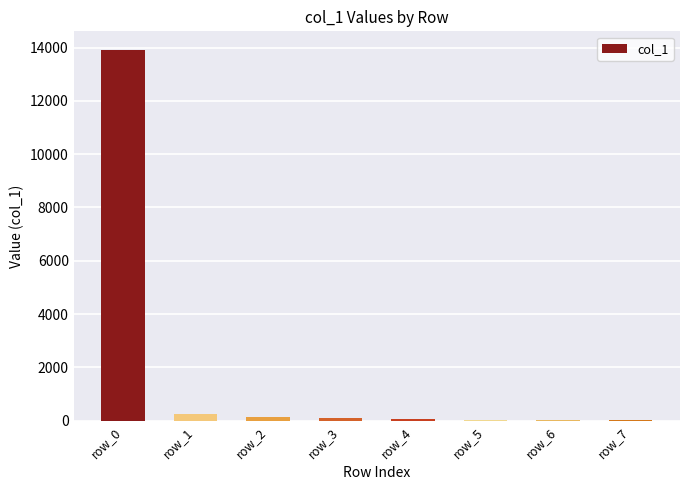

Is it true that the value at row_0 is 7303?

False